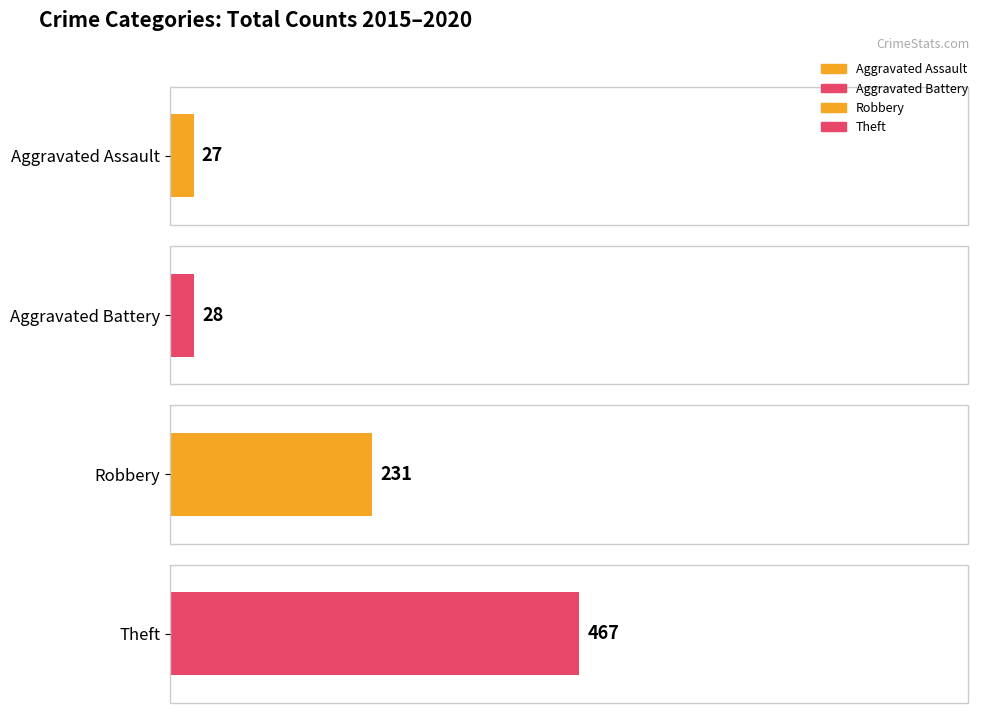

Which series has the largest total across all categories?

Theft